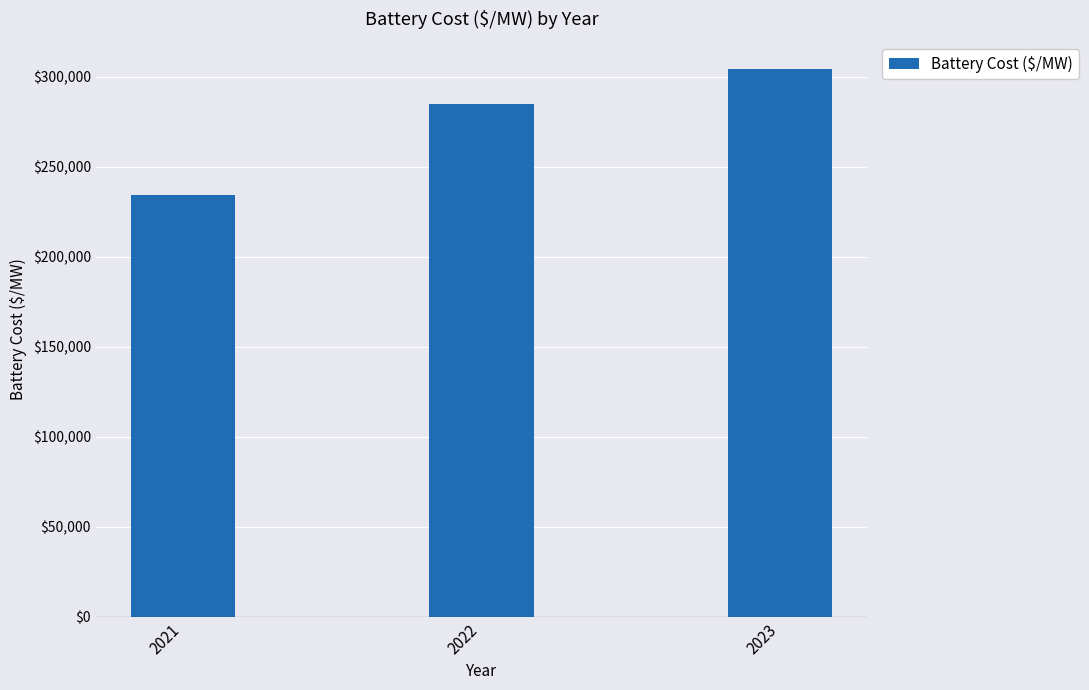

The value at 2023 is 304421.7. True or false?

True